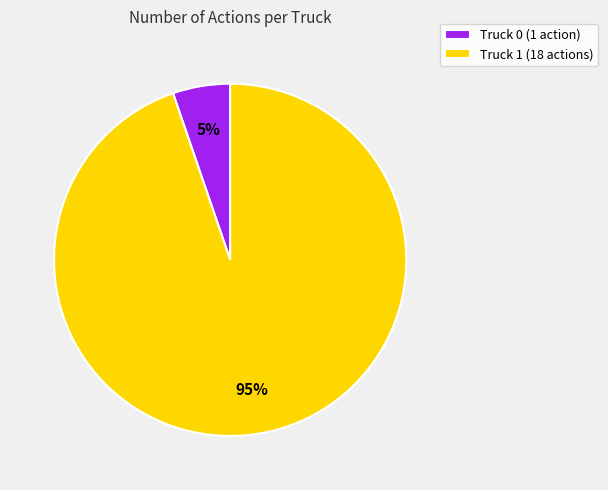

Do Truck 1 (18 actions) and Truck 0 (1 action) together represent more than half of the pie?

Yes